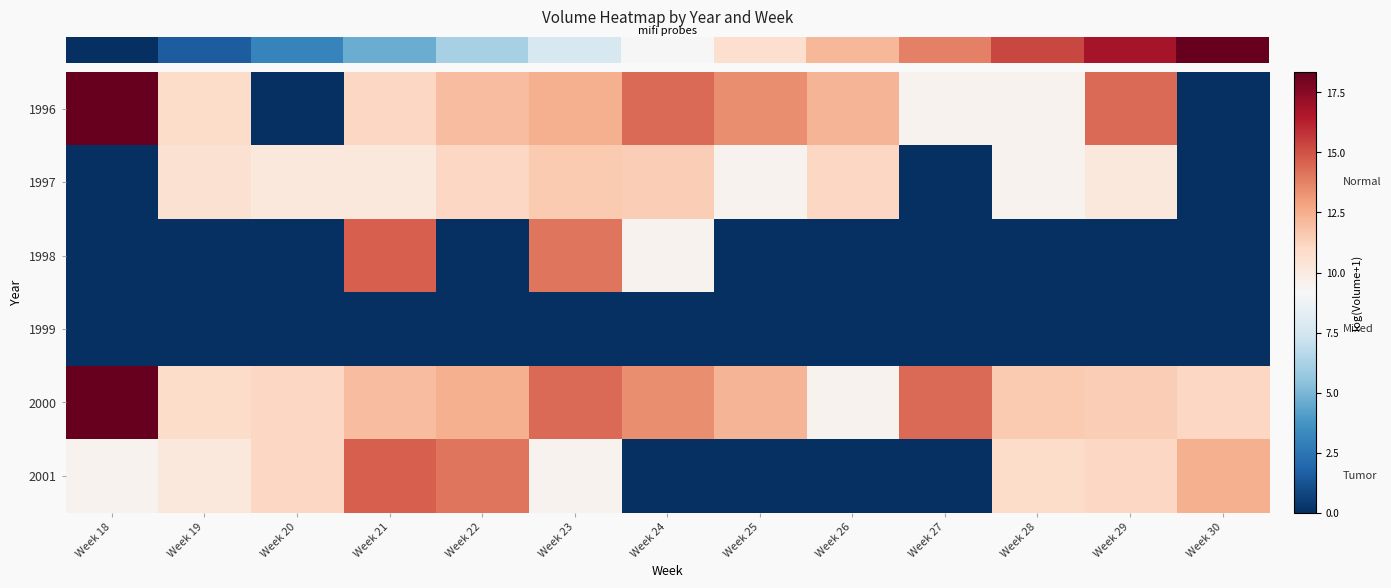

What is the difference between the highest and lowest values at Week 21?

14.7